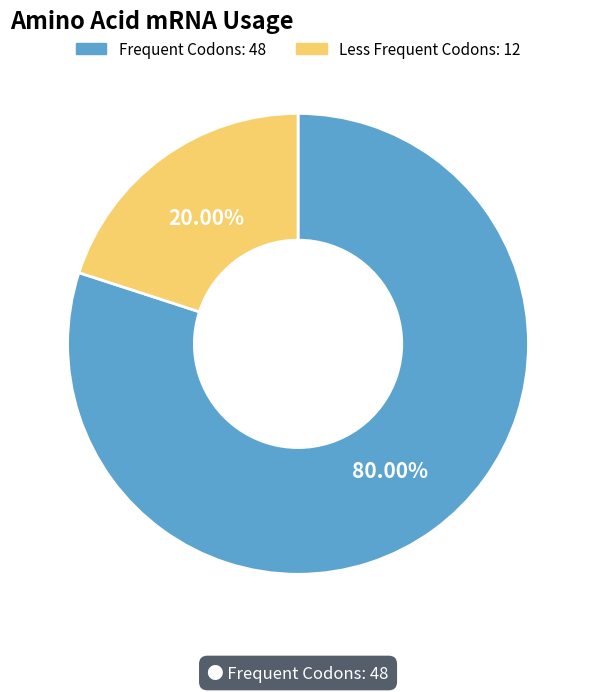

Is there a majority slice in this chart?

Yes